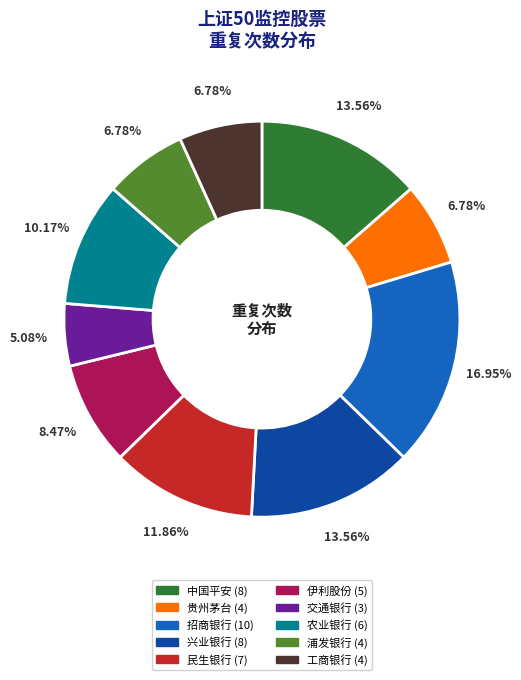

To the nearest percent, what is the combined percentage of 浦发银行 and 伊利股份?

15%